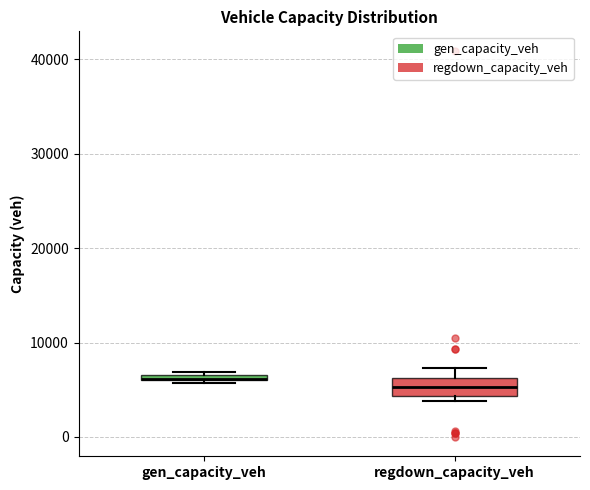

Where is the upper edge of the box for gen_capacity_veh on the y-axis? The values are not printed on the chart, so give them approximately, as read against the axis.

7000